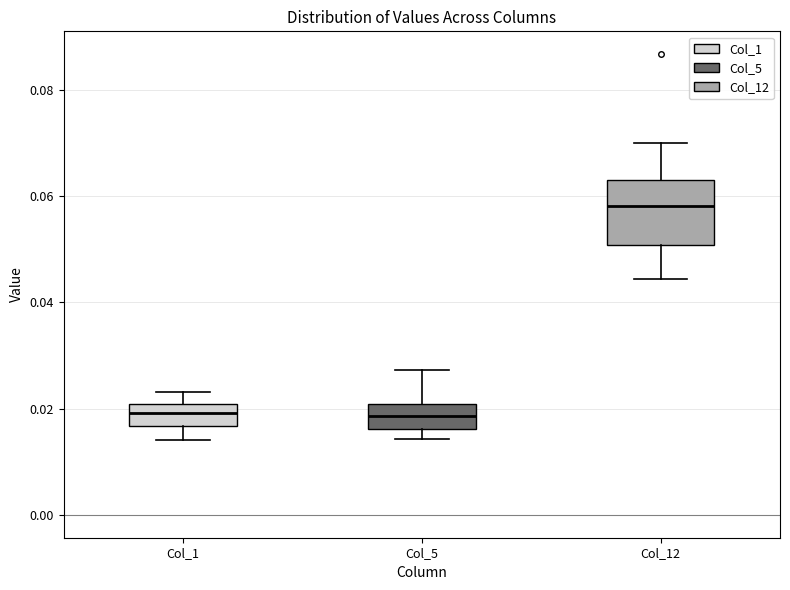

Which box is the tallest, from its lower edge to its upper edge?

Col_12